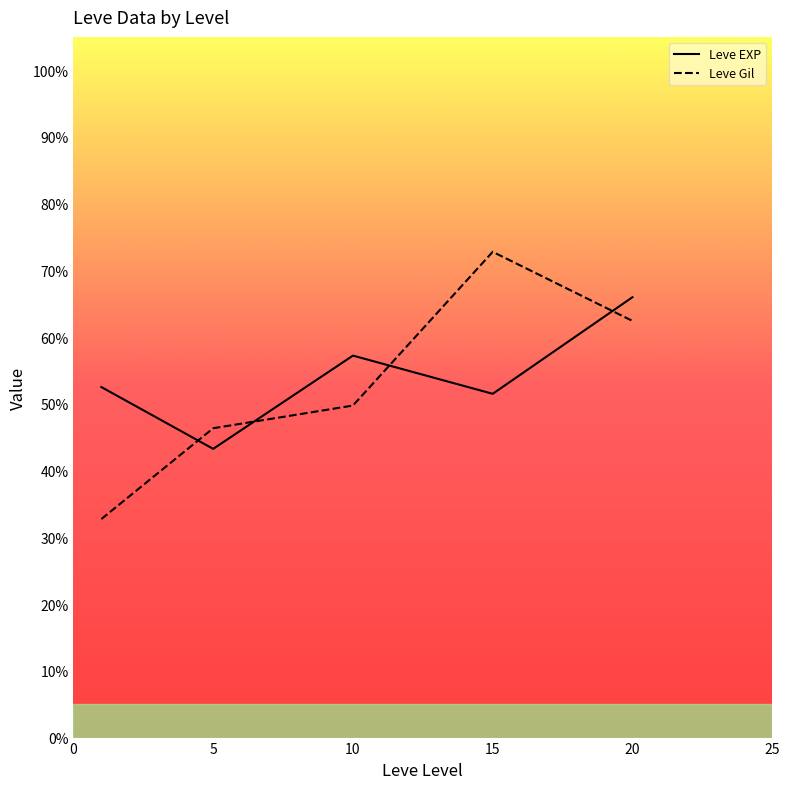

List the series in order of their overall mean, lowest first.

Leve Gil, Leve EXP